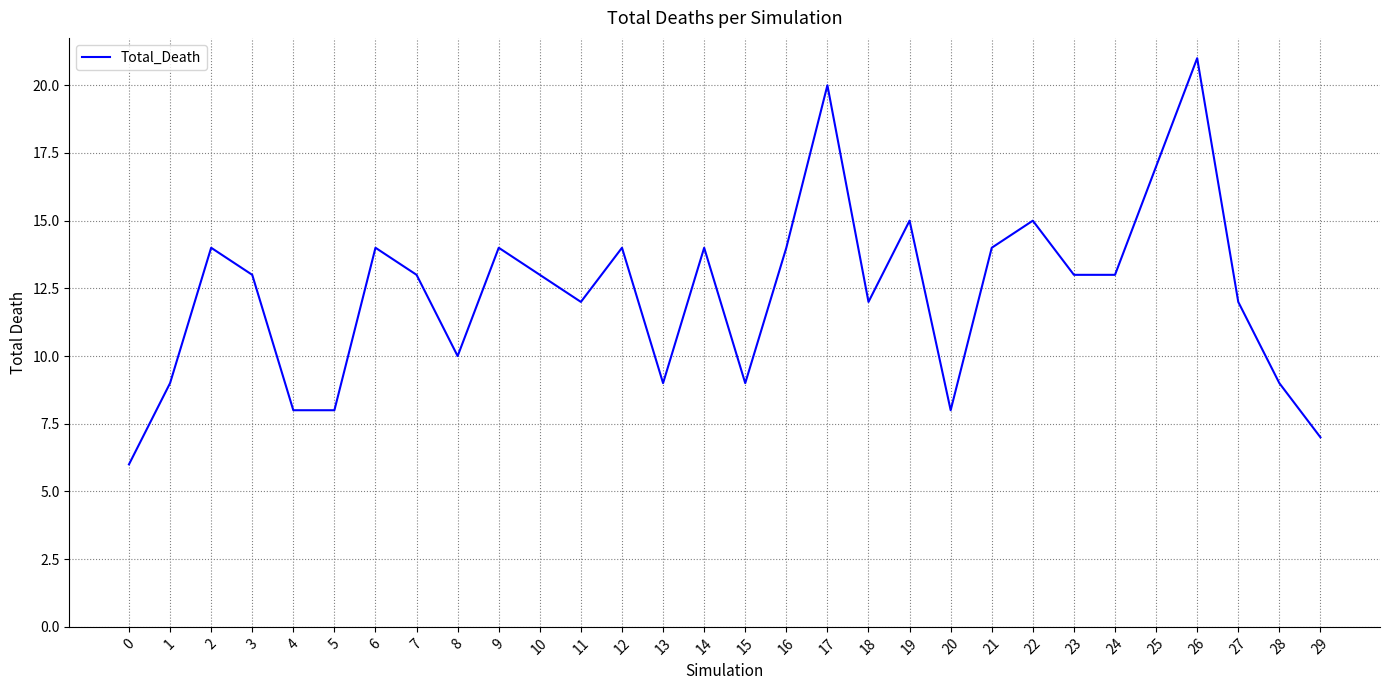

Is it true that the value at 14 is 24?

False